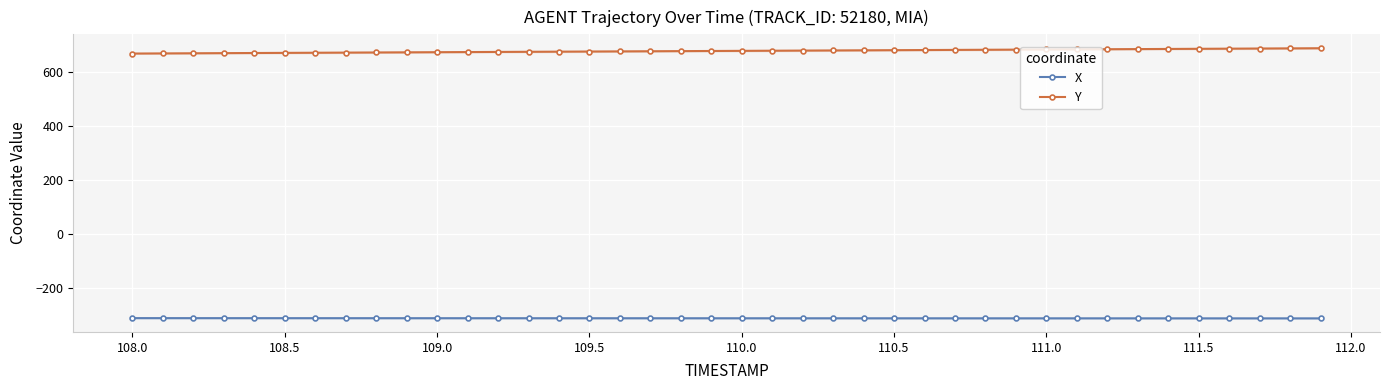

Is it true that Y equals 1050.9 at 109.0?

False